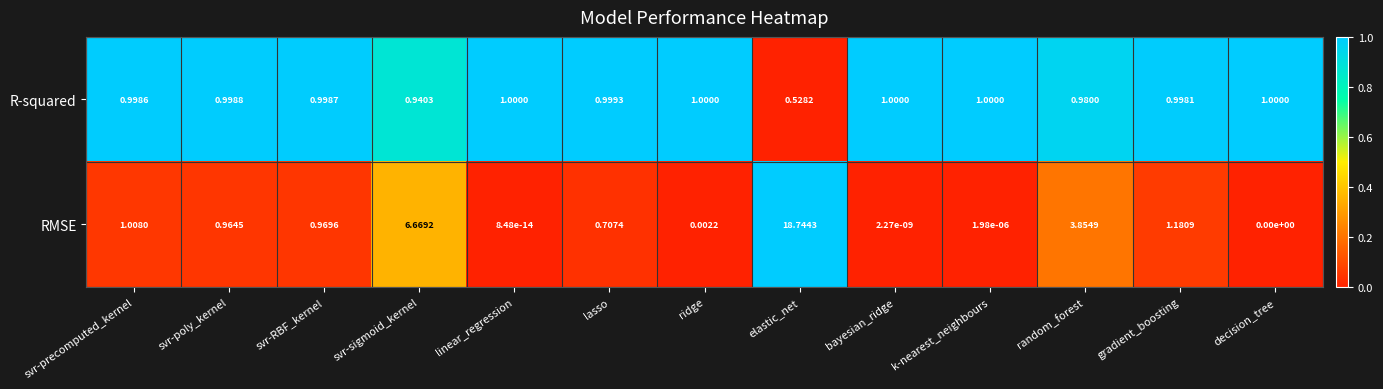

At which label is RMSE closest to 9?

svr-sigmoid_kernel